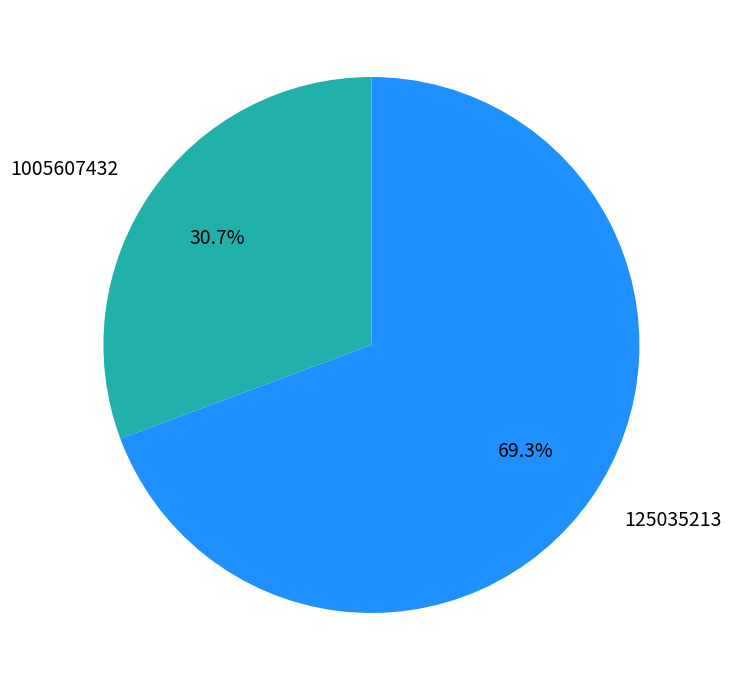

What percentage is the 125035213 slice, to the nearest percent?

69%